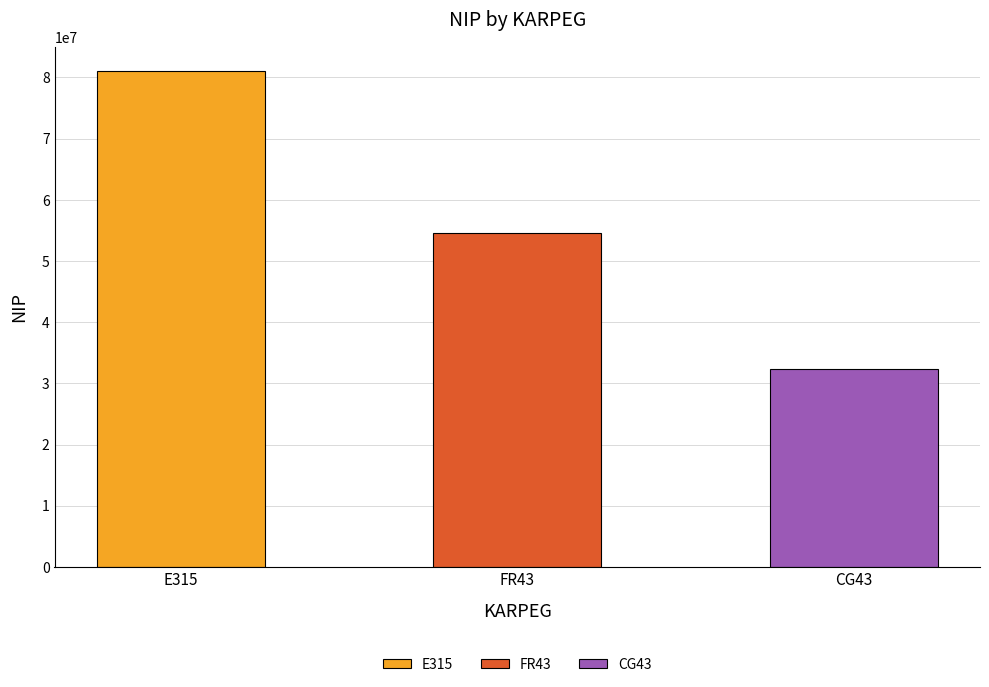

Are the bars horizontal?

No